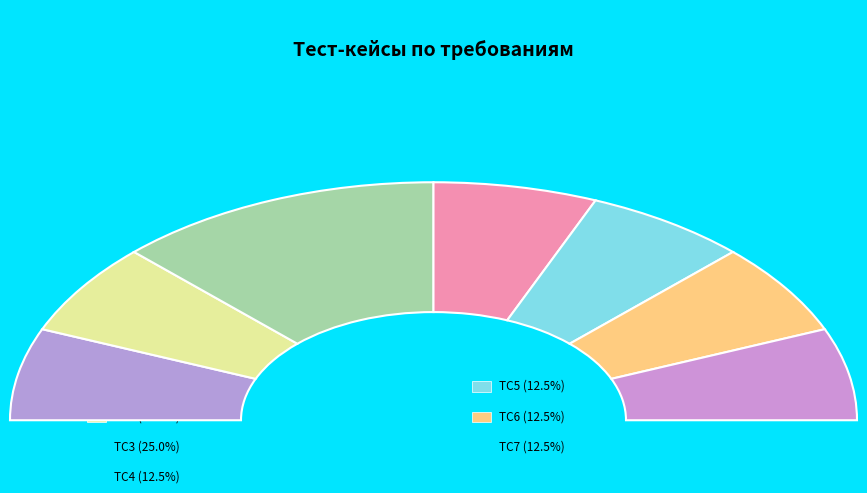

How many slices are in this pie chart?

7